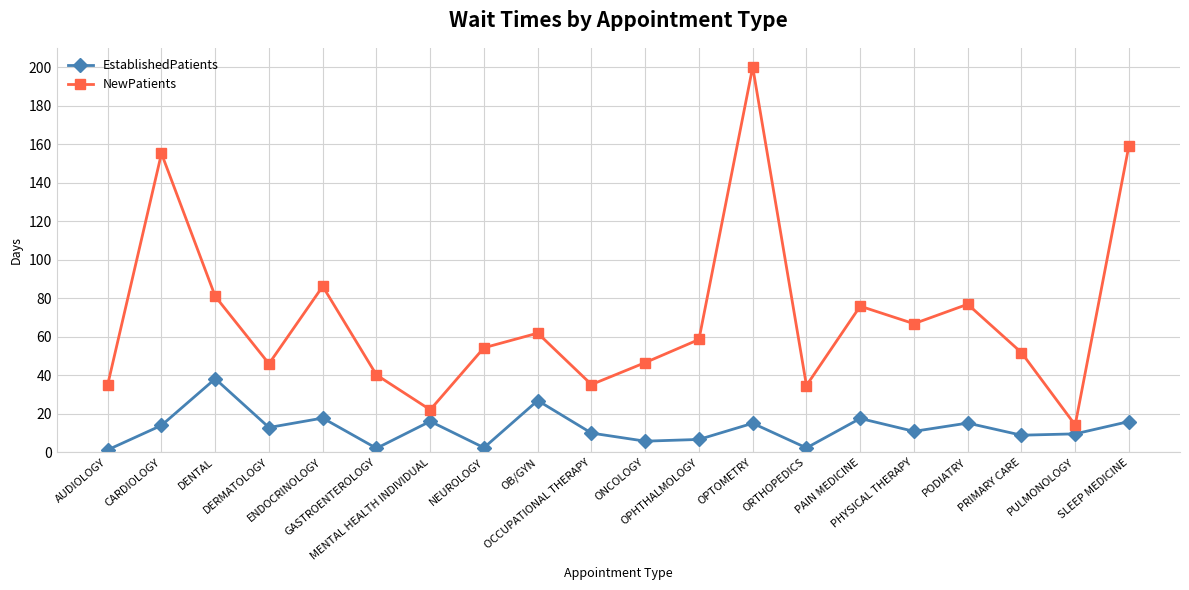

Rank the series at DERMATOLOGY from lowest to highest value.

EstablishedPatients, NewPatients